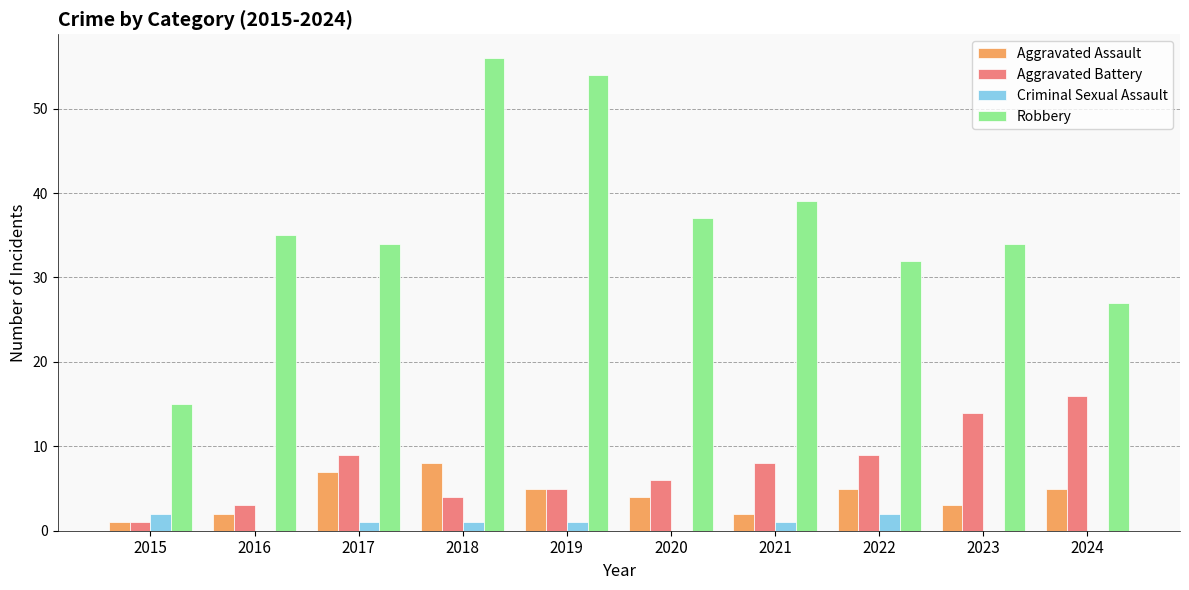

What is the sum of all Criminal Sexual Assault values?

8